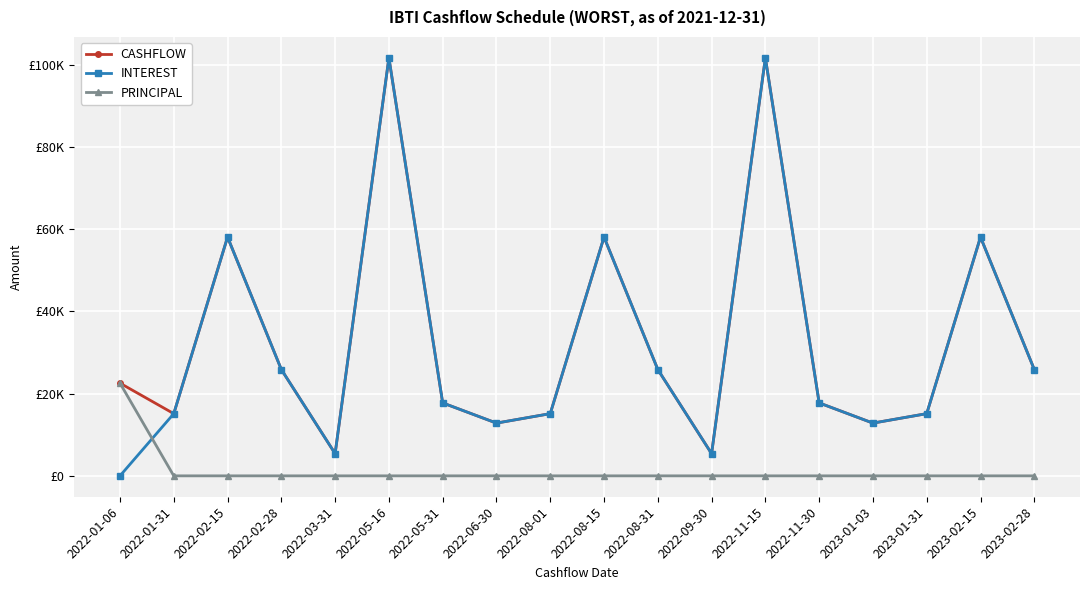

At which category does CASHFLOW reach its first local valley?

2022-01-31